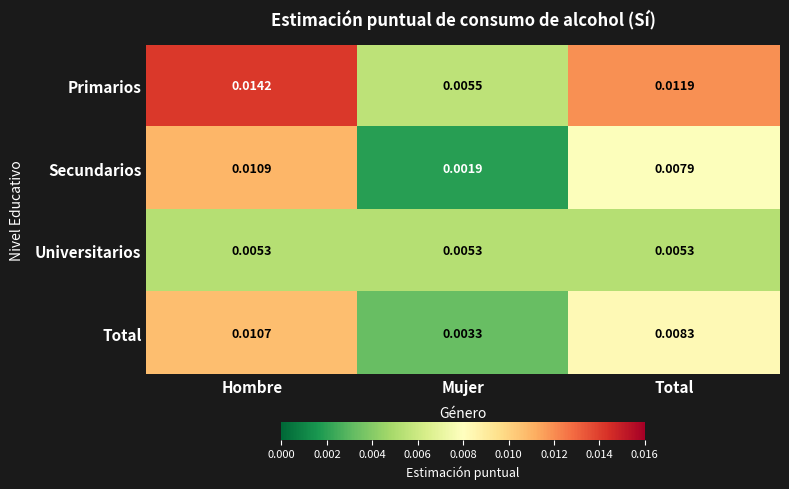

Rank the series at Hombre from lowest to highest value.

Universitarios, Total, Secundarios, Primarios